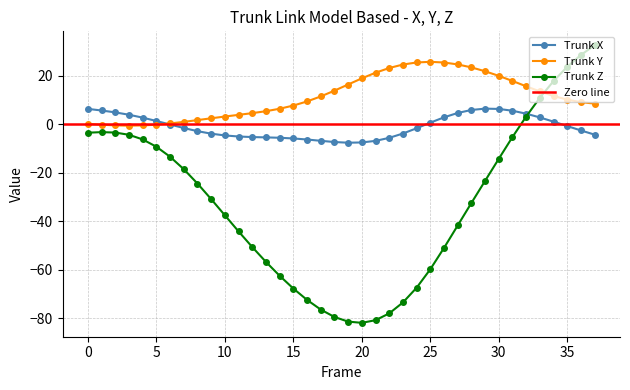

At which category is the sum across all series the highest?

37